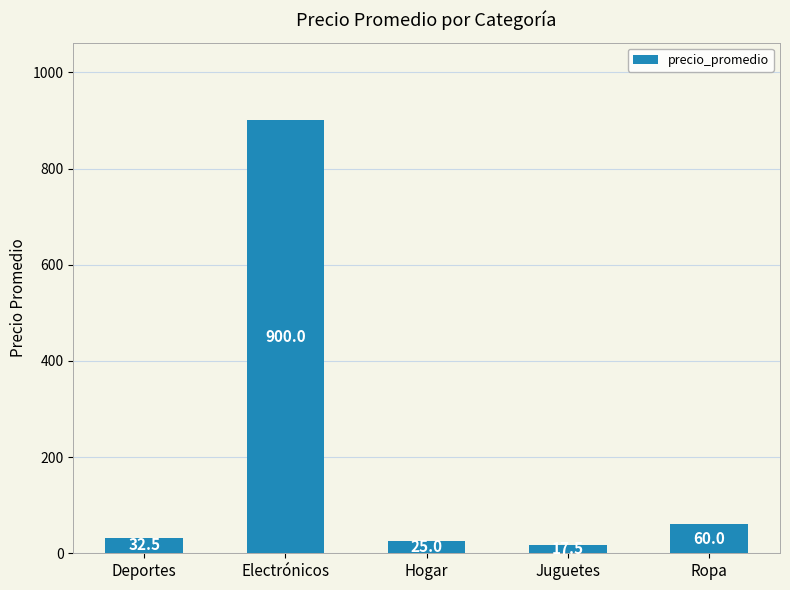

Does the chart contain stacked bars?

No